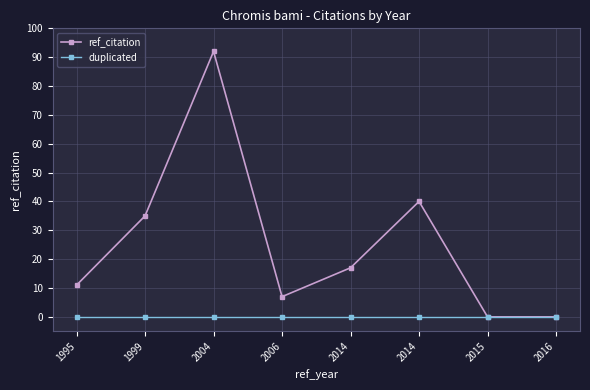

Does the chart have visible grid lines?

Yes